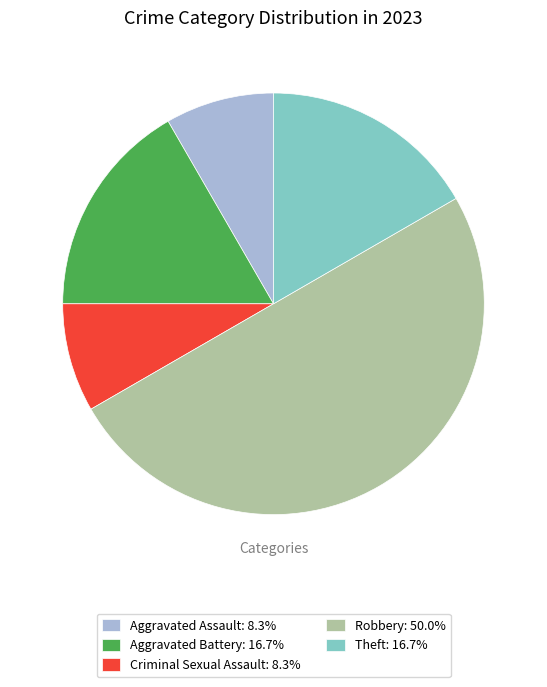

Does Aggravated Battery: 16.7% represent more than half of the total?

No